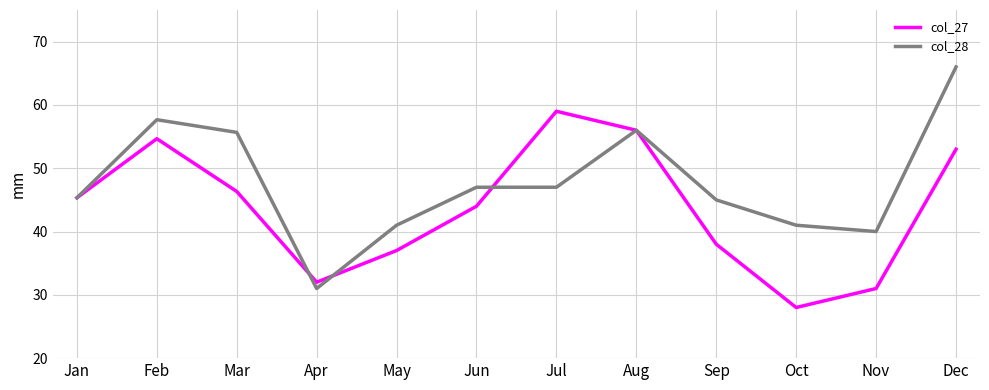

What is the spread (max minus min) of values at Dec?

13.0